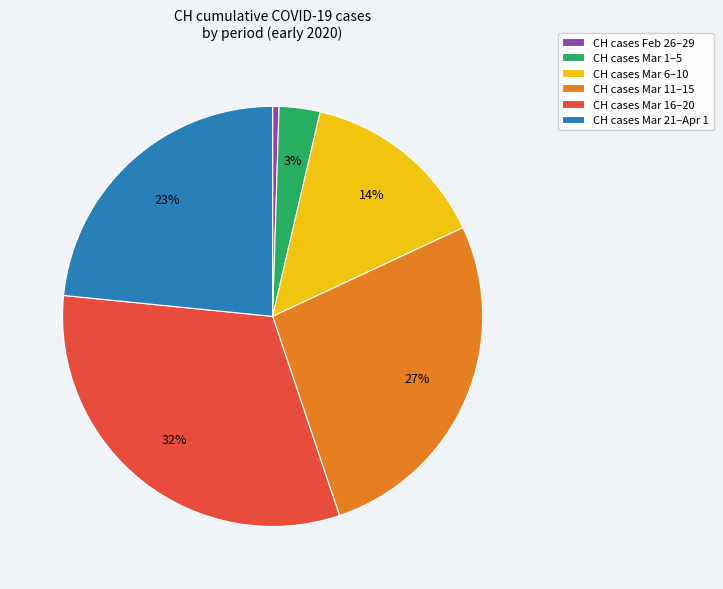

Is it true that CH cases Mar 6–10 is 6% of the pie?

False